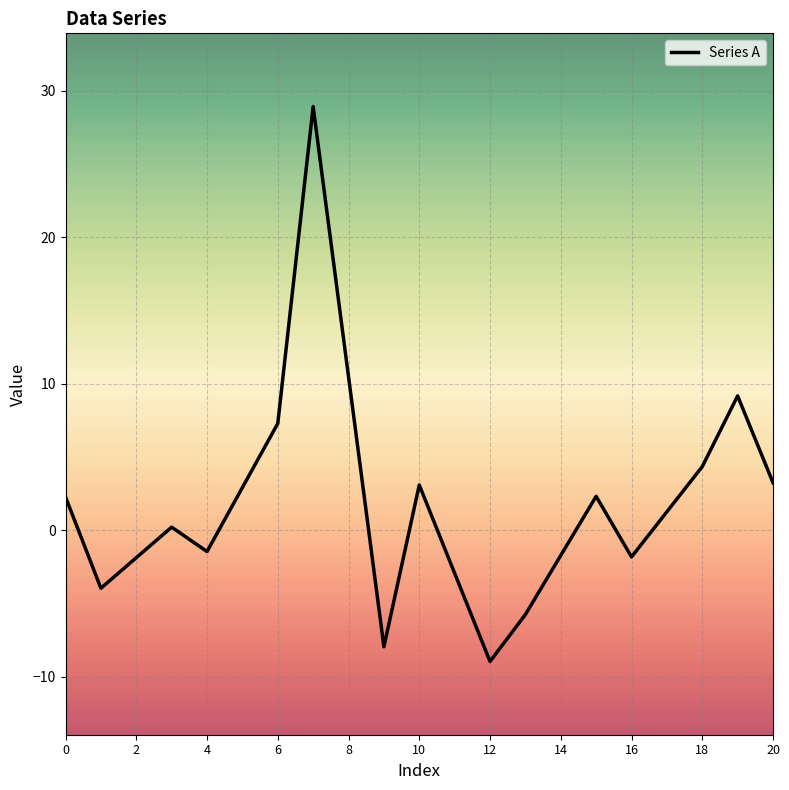

What is the difference between the maximum and minimum values?

37.9